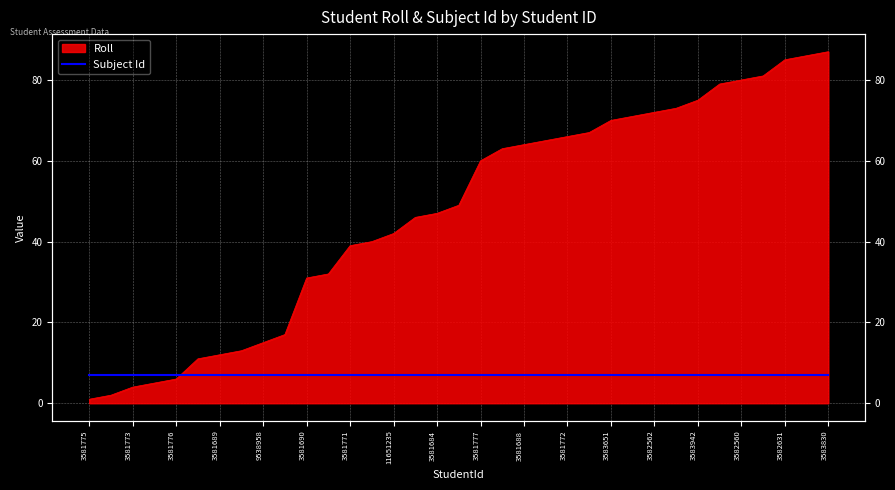

What is the minimum value shown in the chart?

1